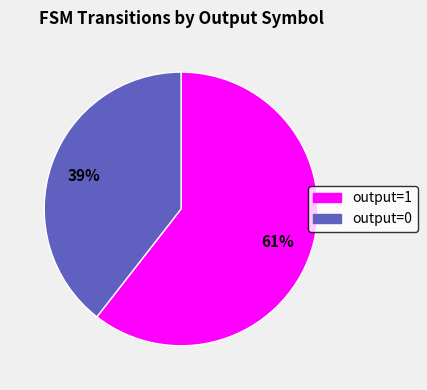

To the nearest percent, what is the combined percentage of output=0 and output=1?

100%